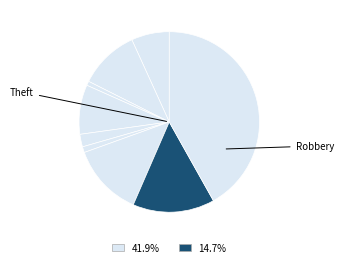

How many segments does this pie chart have?

9